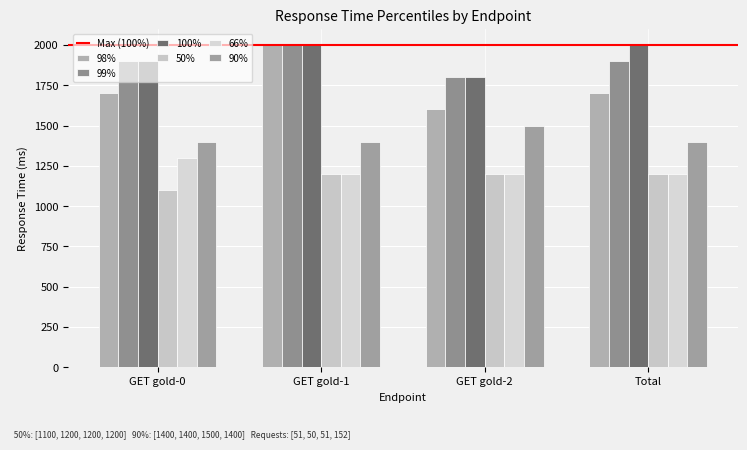

At how many categories does at least one series exceed 1316?

4